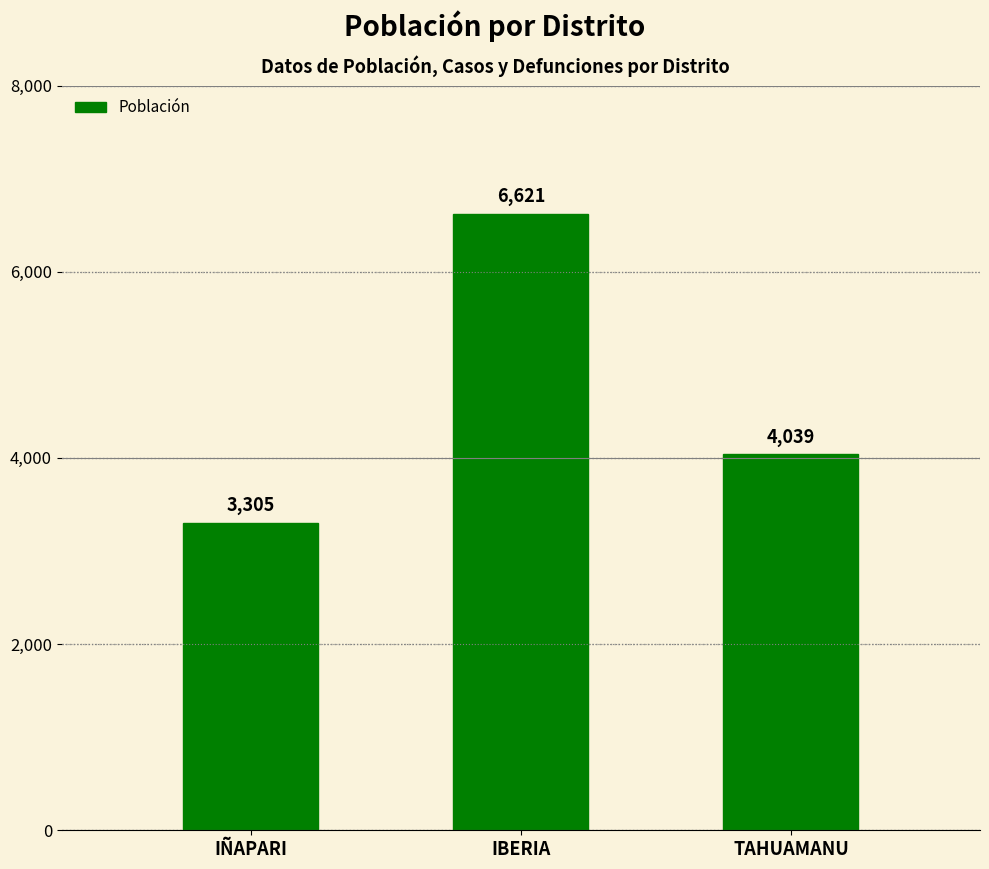

What is the difference between the maximum and second lowest values?

2582